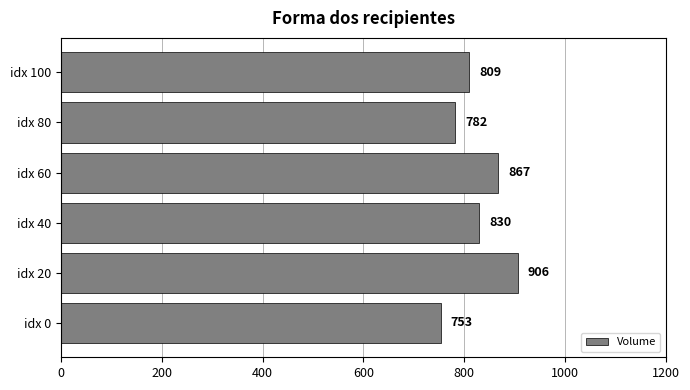

What is the maximum value shown in the chart?

906